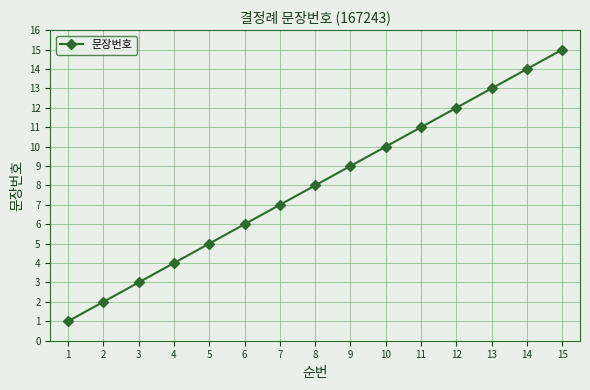

What is the sum of the values at 3 and 6?

9